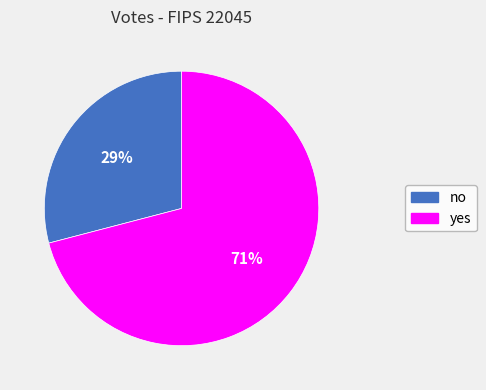

What is the ratio of the value at no to the value at yes?

0.4